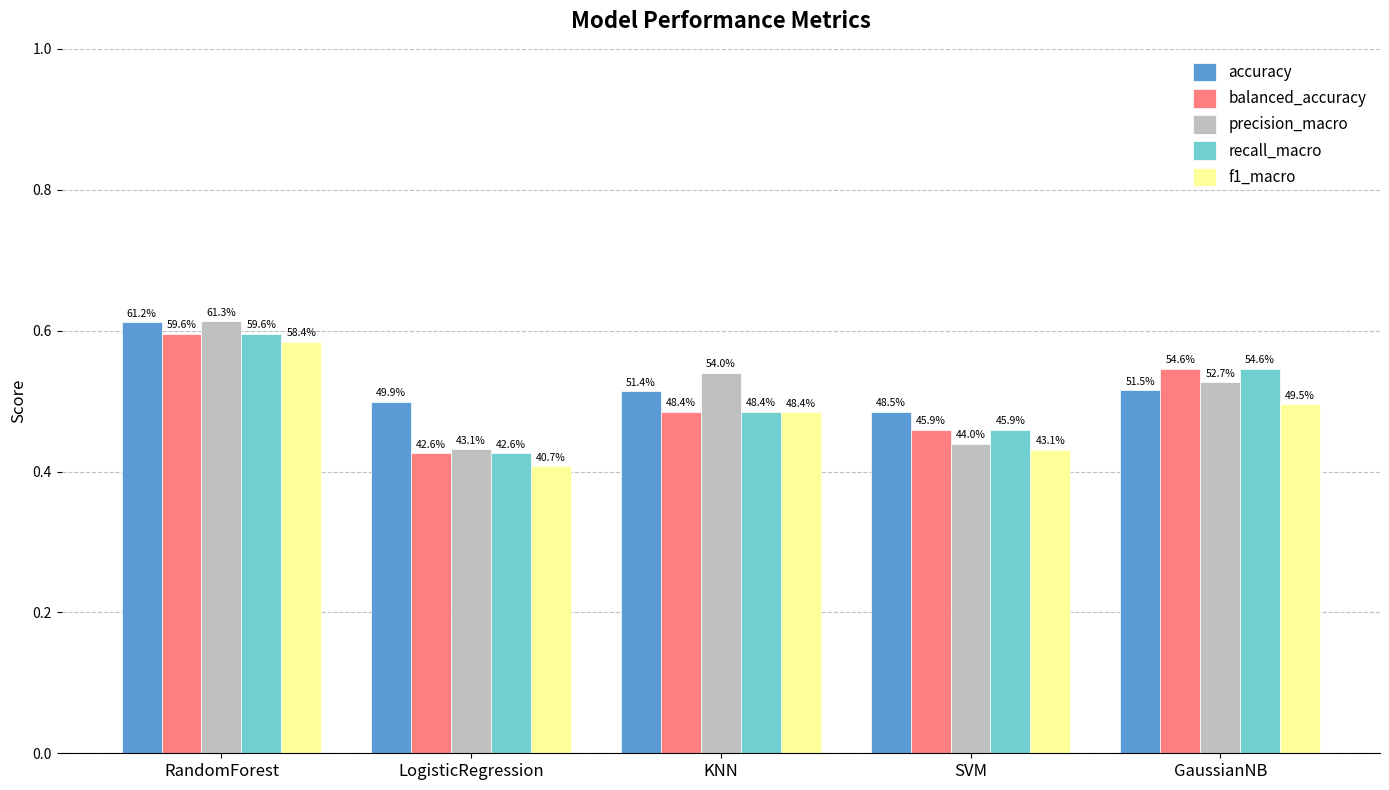

Between RandomForest and GaussianNB, which series saw the biggest shift?

accuracy